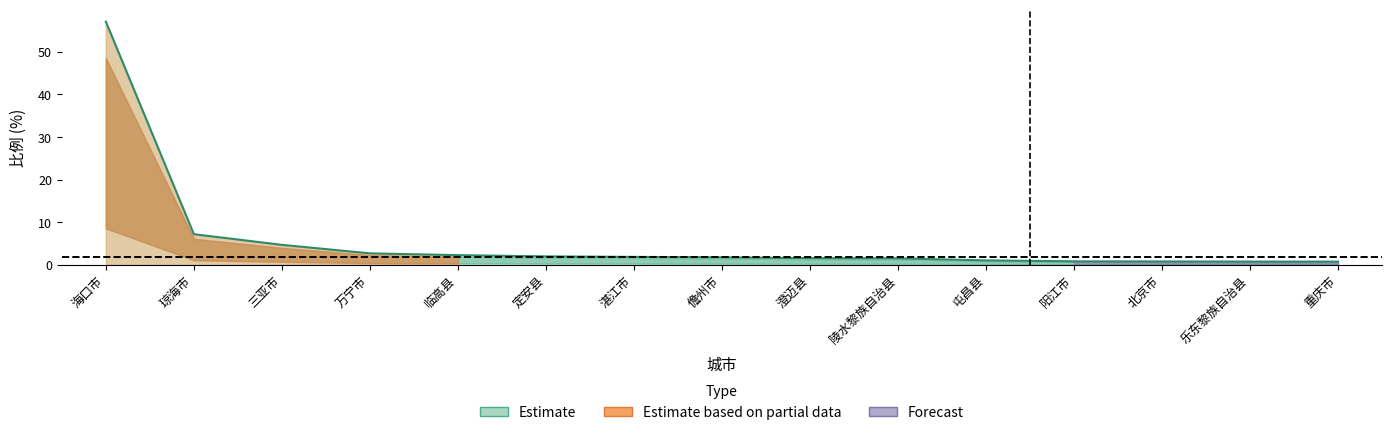

Reading left to right, what are all the values shown in this chart?

海口市=57.1	琼海市=7.2	三亚市=4.7	万宁市=2.7	临高县=2.3	定安县=2.0	湛江市=1.9	儋州市=1.8	澄迈县=1.6	陵水黎族自治县=1.5	屯昌县=1.0	阳江市=0.8	北京市=0.8	乐东黎族自治县=0.8	重庆市=0.7